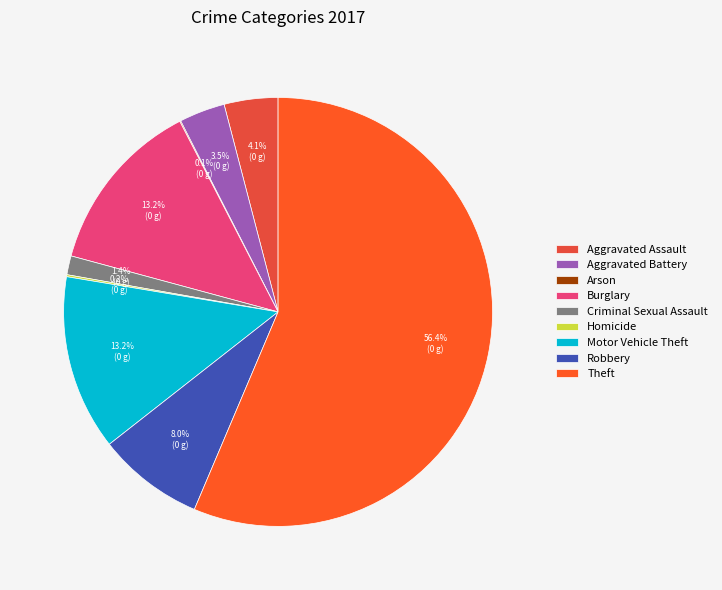

Is it true that Aggravated Assault is 4% of the pie?

True